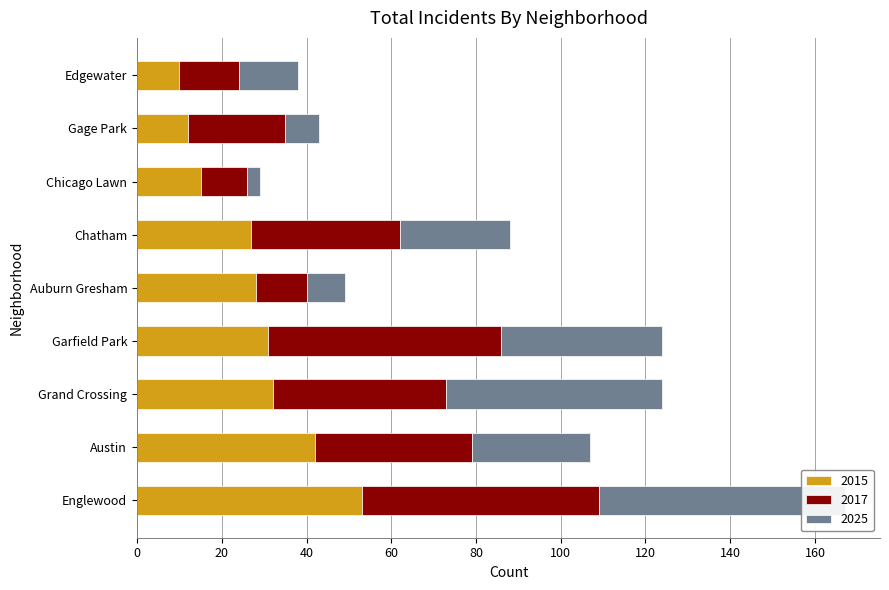

Reading right to left, list all the values displayed in this chart.

2015: Edgewater=10	Gage Park=12	Chicago Lawn=15	Chatham=27	Auburn Gresham=28	Garfield Park=31	Grand Crossing=32	Austin=42	Englewood=53
2017: Edgewater=14	Gage Park=23	Chicago Lawn=11	Chatham=35	Auburn Gresham=12	Garfield Park=55	Grand Crossing=41	Austin=37	Englewood=56
2025: Edgewater=14	Gage Park=8	Chicago Lawn=3	Chatham=26	Auburn Gresham=9	Garfield Park=38	Grand Crossing=51	Austin=28	Englewood=58